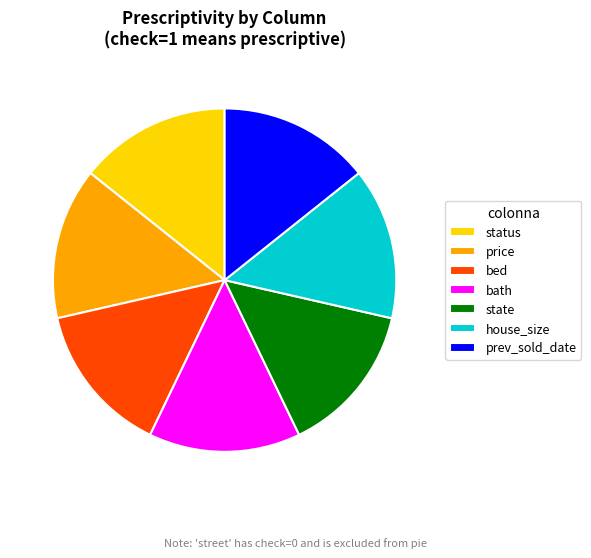

Combined, do prev_sold_date and price account for over 50%?

No